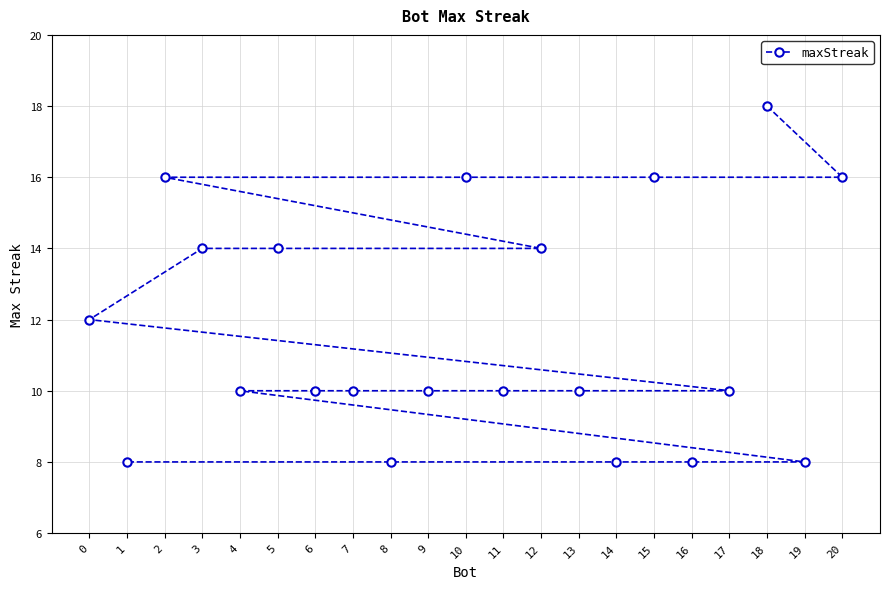

What is the value of the 11th point from the left?

16